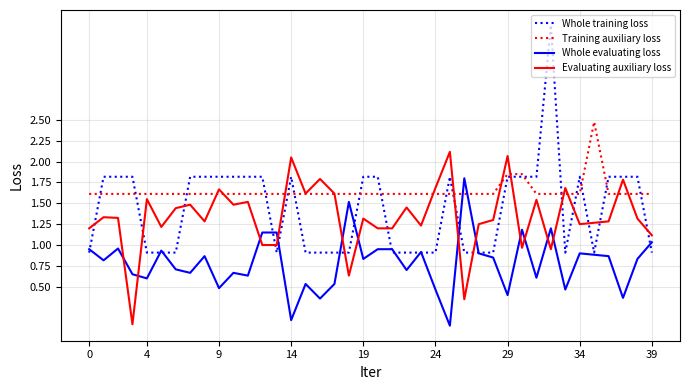

How many lines are shown in the chart?

4